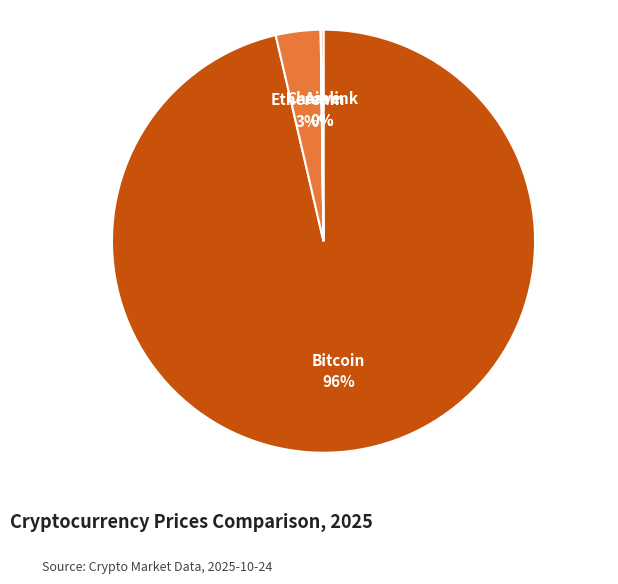

Is there a majority slice in this chart?

Yes